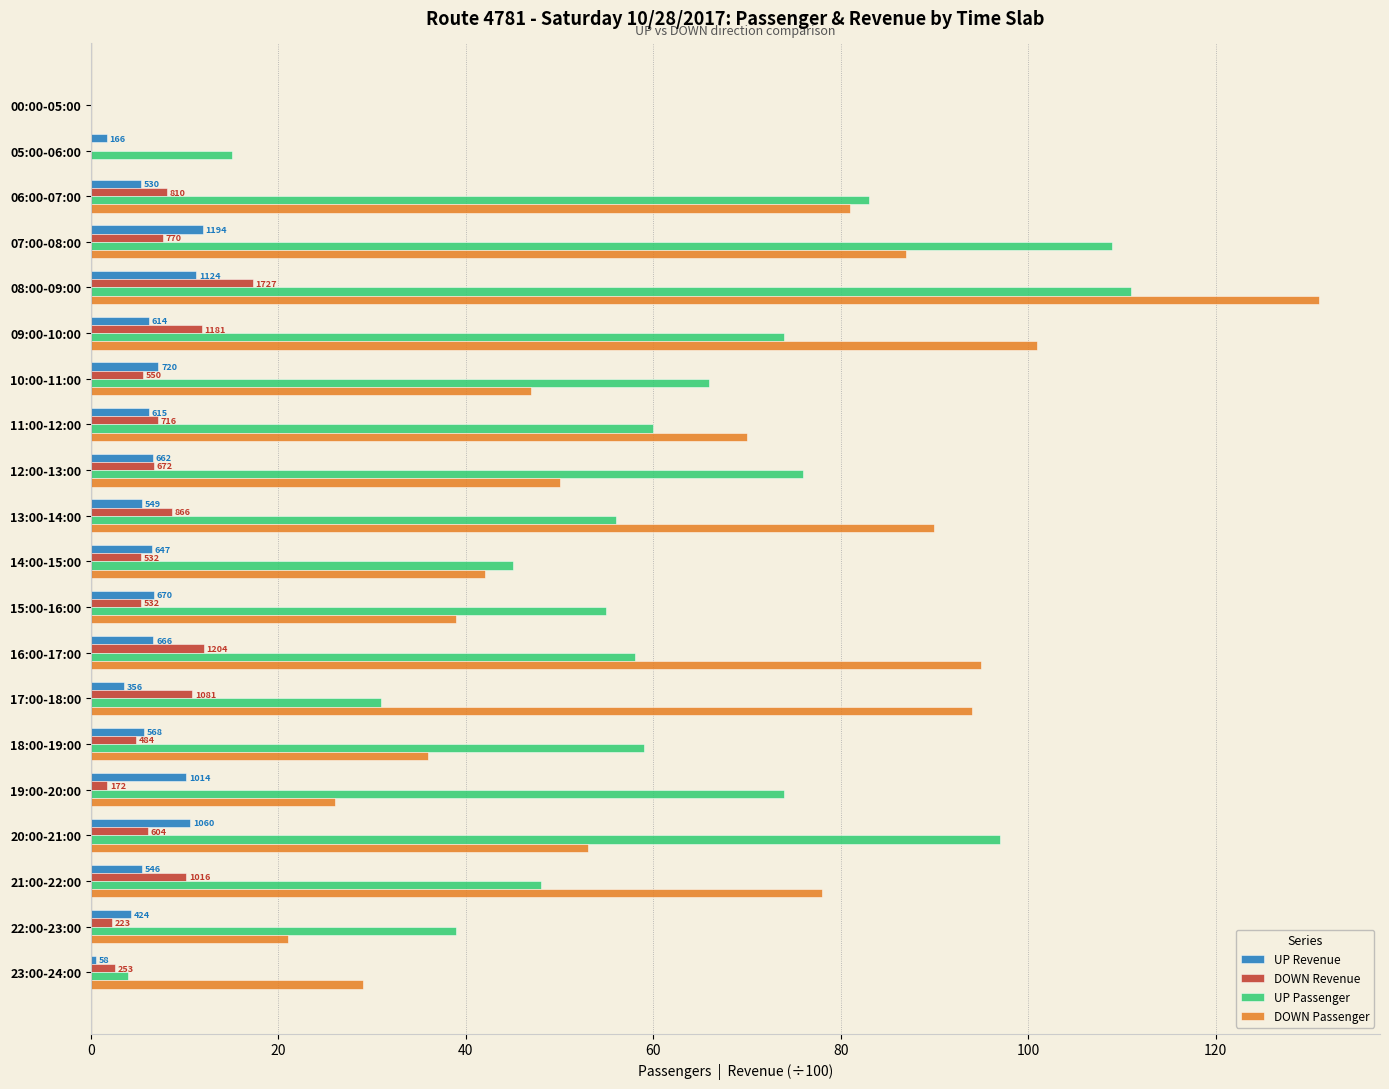

What are all the series names shown in the legend?

UP Revenue, DOWN Revenue, UP Passenger, DOWN Passenger